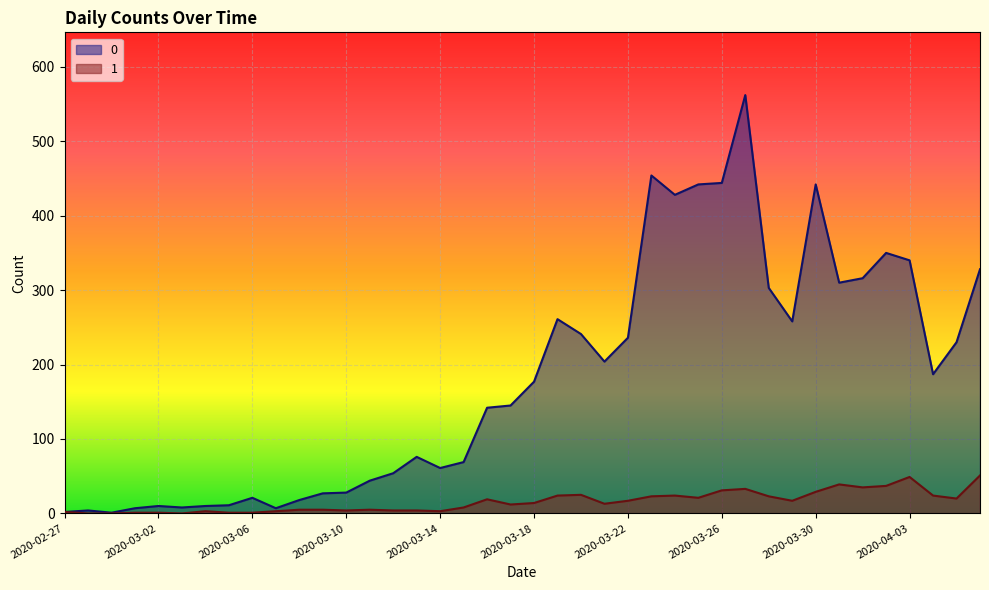

Does the chart display data point markers on the line(s)?

No